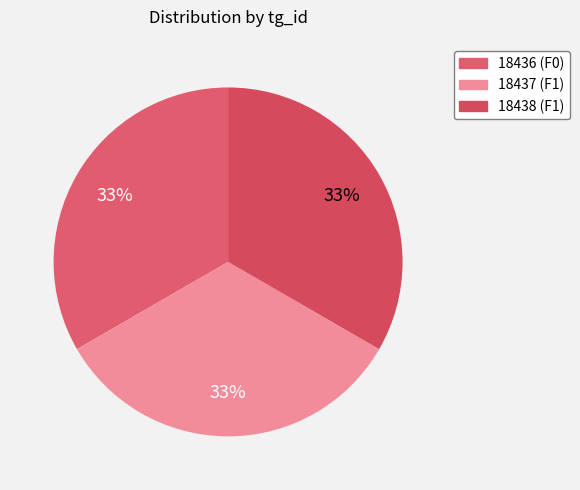

What is the smallest slice in the pie chart?

18436-F0-1